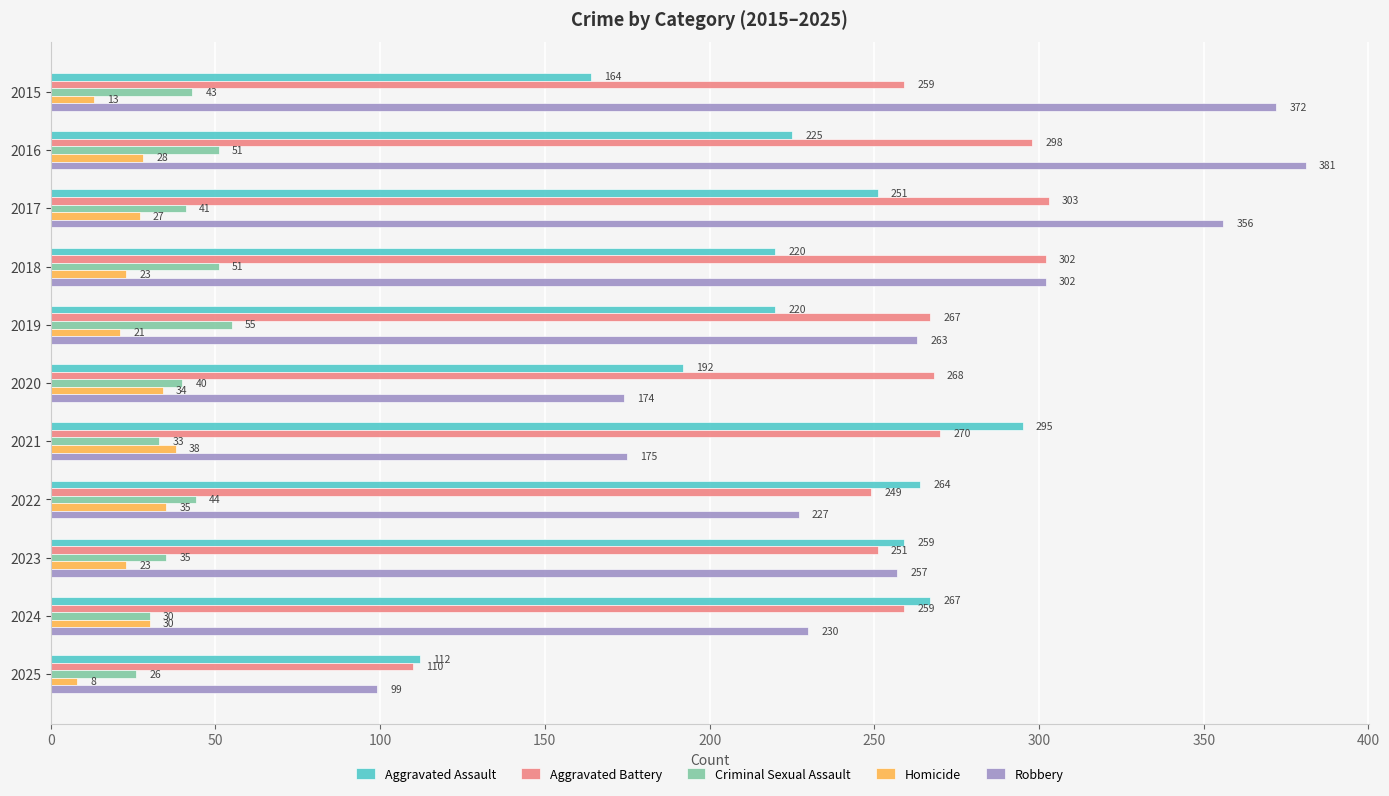

What is the difference between the second highest and minimum values in the Aggravated Battery series?

192